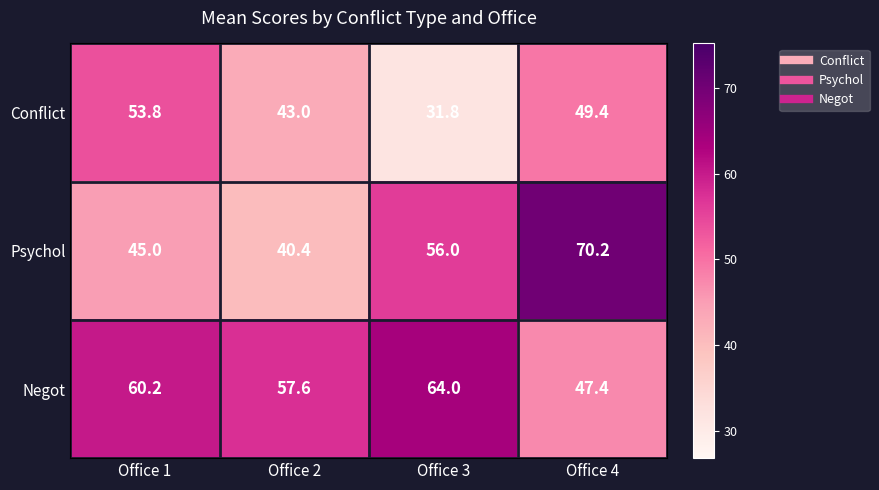

The value of Psychol at Office 1 is 45.0. True or false?

True